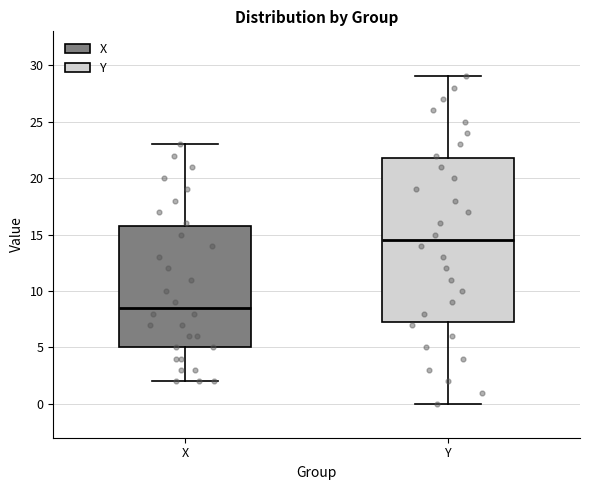

Comparing the boxes themselves (not the whiskers), which one is the tallest?

Y